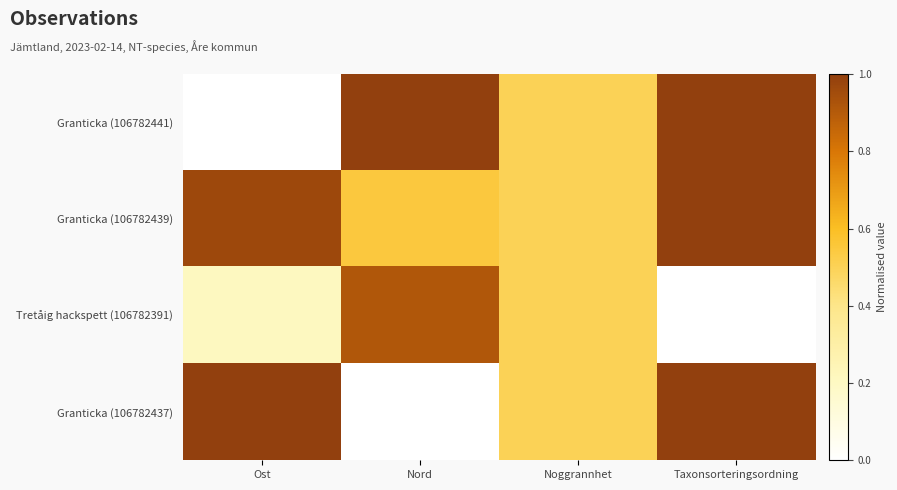

Rank the series at Noggrannhet from lowest to highest value.

Granticka (106782441), Granticka (106782439), Tretåig hackspett (106782391), Granticka (106782437)